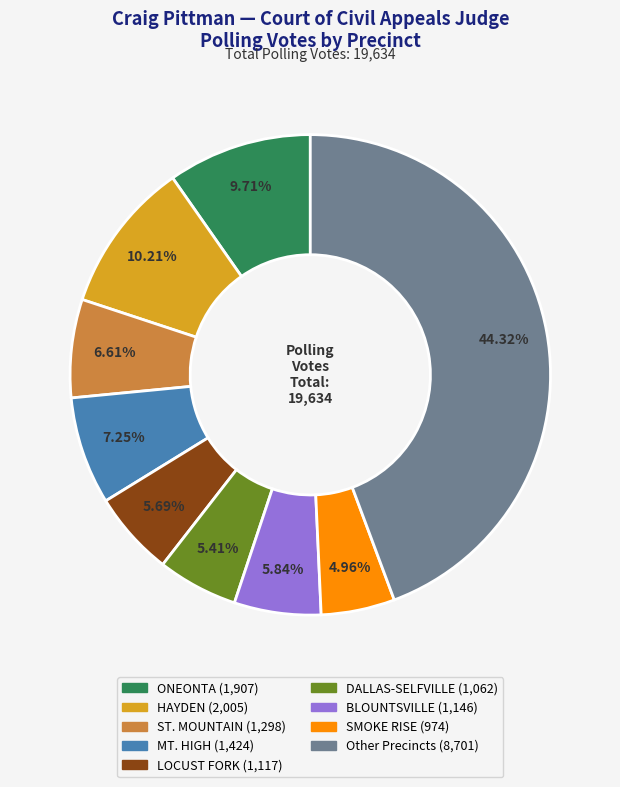

Is there any slice that represents more than half of the pie?

No